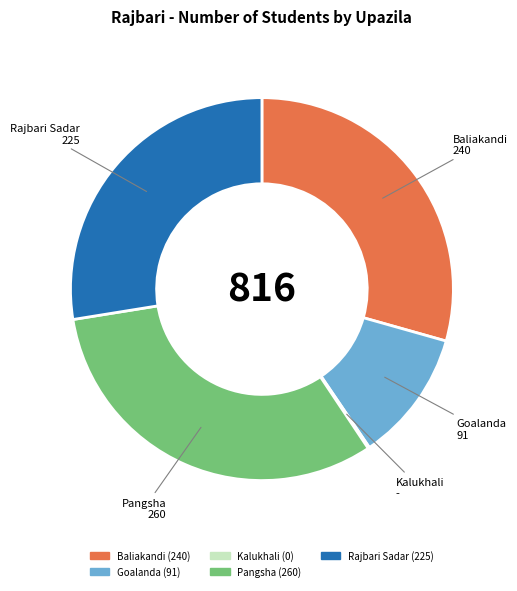

Is it true that Baliakandi is 24% of the pie?

False